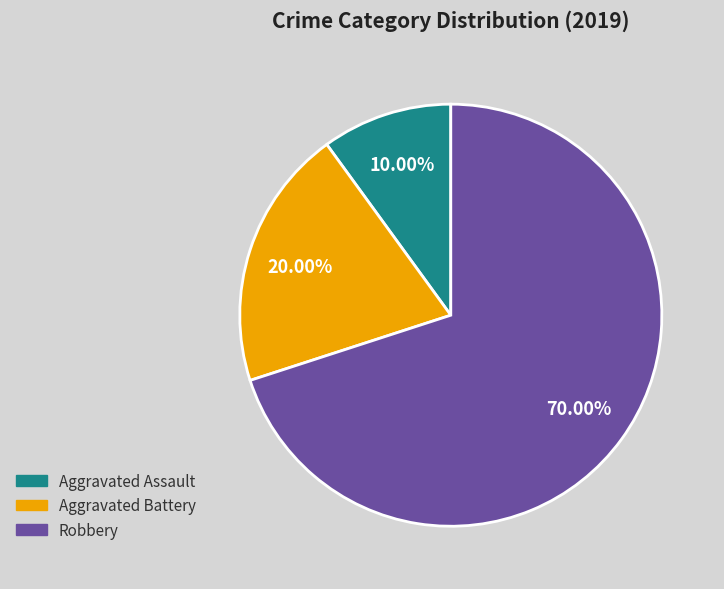

To the nearest percent, what is the average slice percentage?

33%